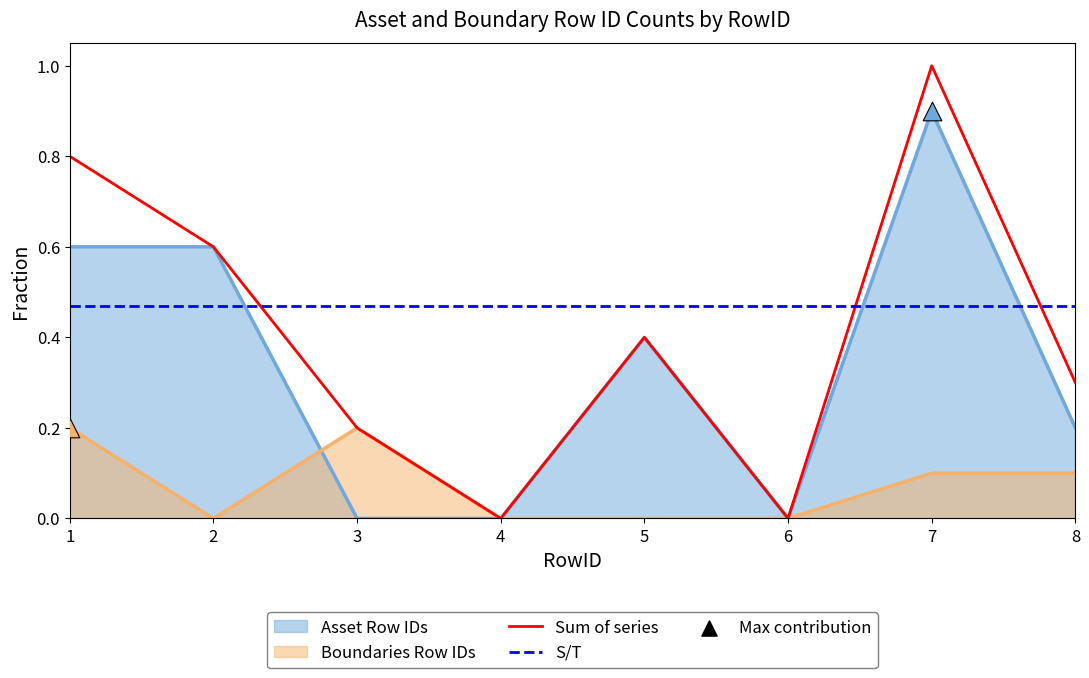

Which series has the widest spread of Y values?

Asset Row IDs